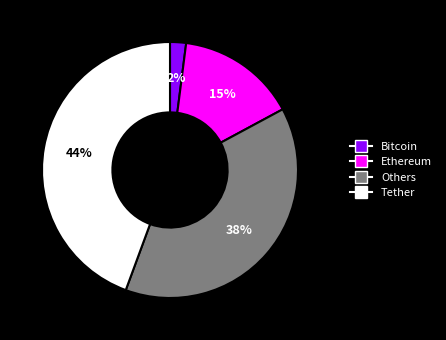

To the nearest percent, what is the combined percentage of Bitcoin and Ethereum?

17%